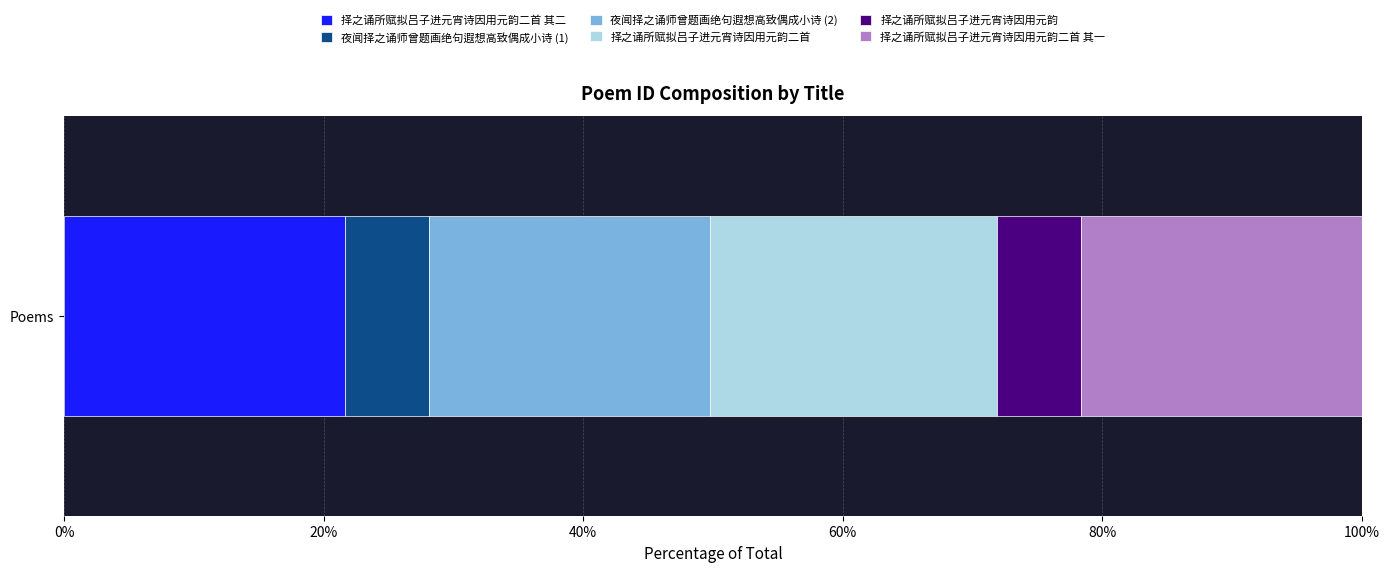

What are all the series names shown in the legend?

择之诵所赋拟吕子进元宵诗因用元韵二首 其二, 夜闻择之诵师曾题画绝句遐想高致偶成小诗 (1), 夜闻择之诵师曾题画绝句遐想高致偶成小诗 (2), 择之诵所赋拟吕子进元宵诗因用元韵二首, 择之诵所赋拟吕子进元宵诗因用元韵, 择之诵所赋拟吕子进元宵诗因用元韵二首 其一